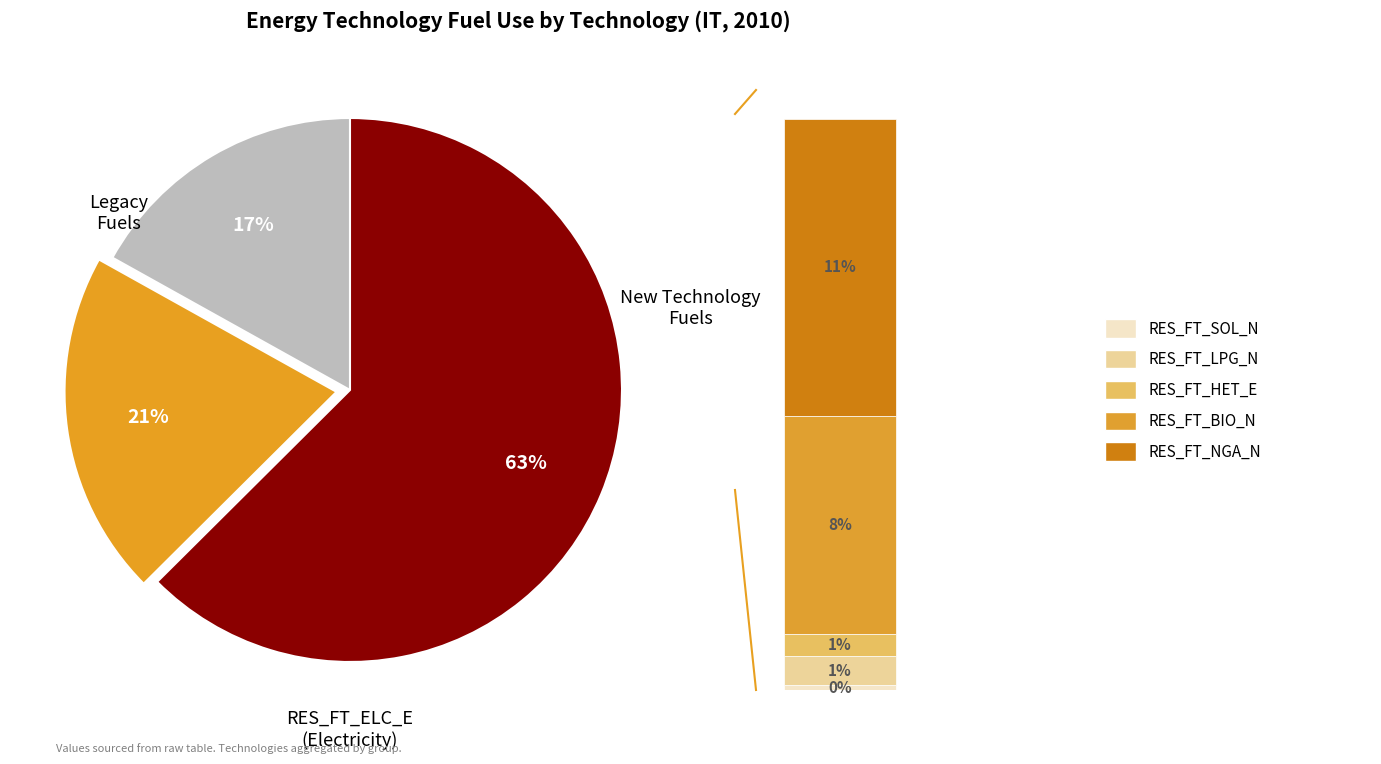

Does RES_FT_LPG_E account for over 50% of the chart?

No